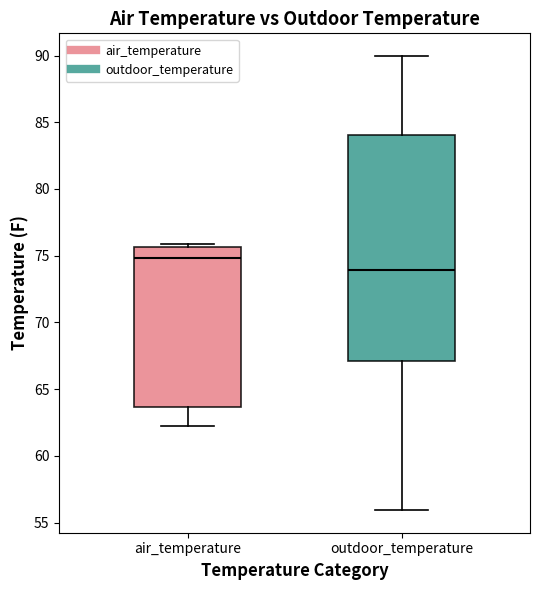

Where does the lower whisker of the box for air_temperature end on the y-axis? The values are not printed on the chart, so give them approximately, as read against the axis.

62.5